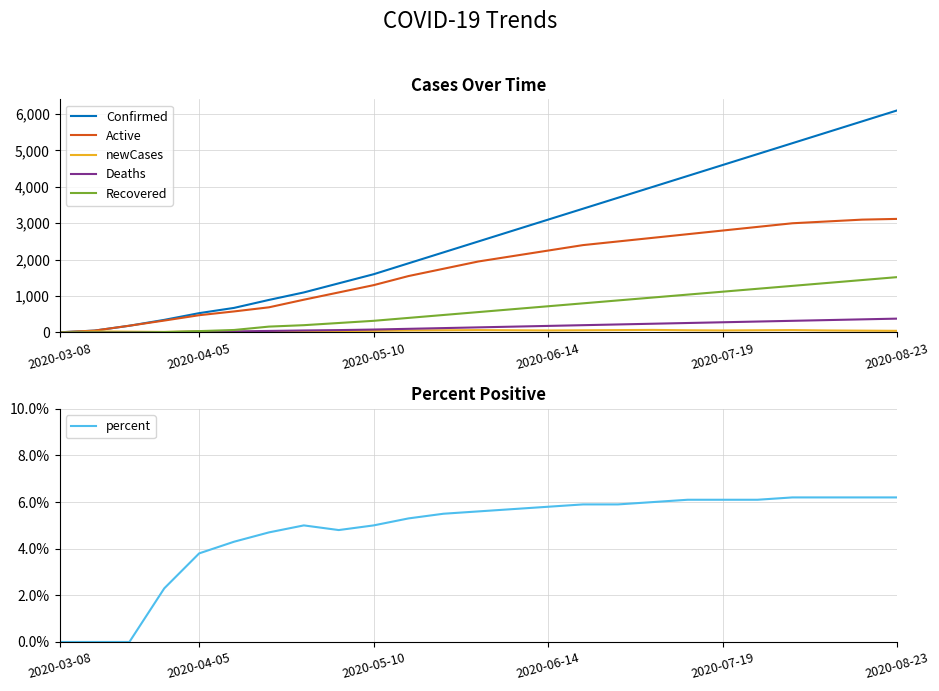

What is the highest value of the Deaths series?

380